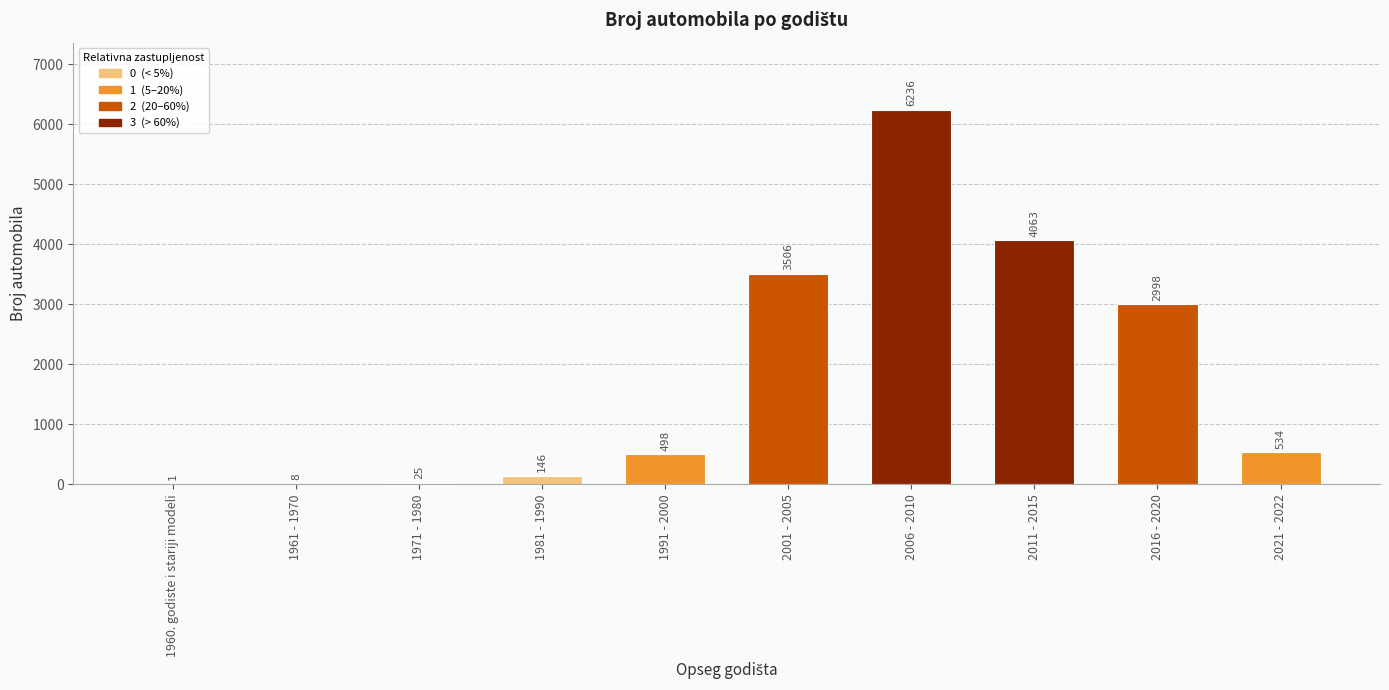

The value at 2011 - 2015 is 6851. True or false?

False